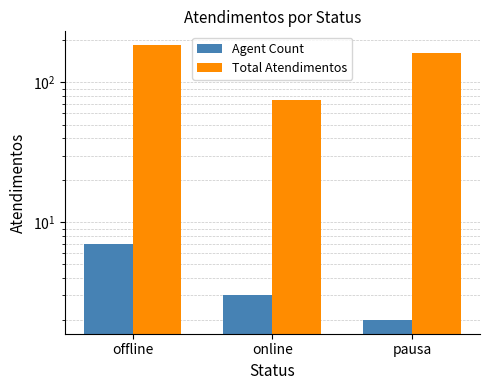

Between offline and online, which is larger?

offline